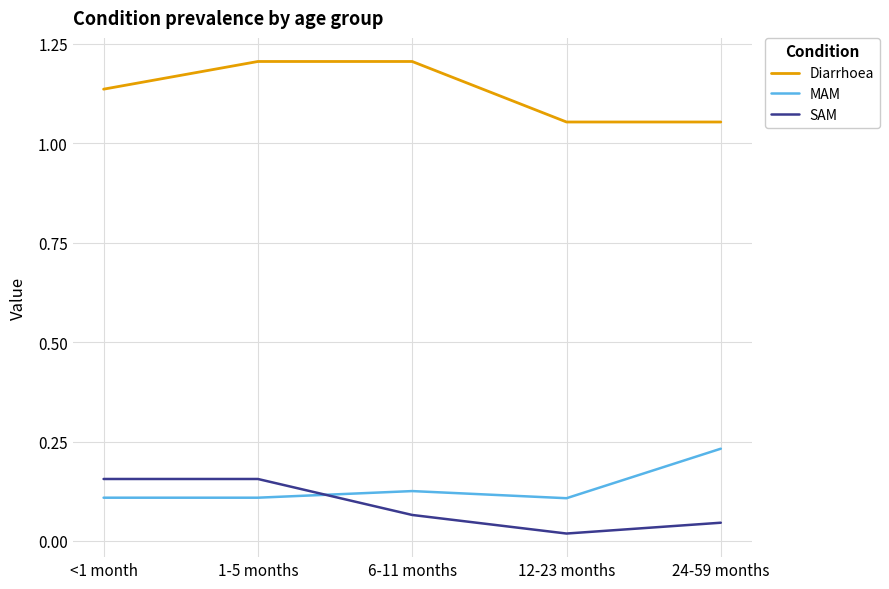

Is the value of SAM at 24-59 months greater than the value of MAM at 12-23 months?

No